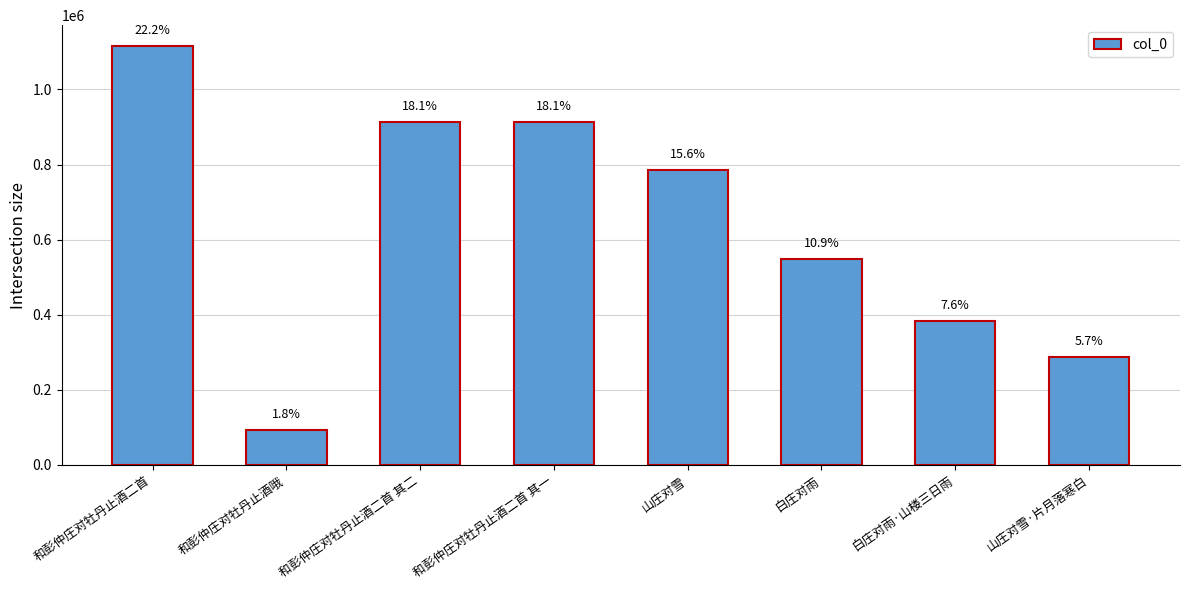

How many bars are there in total?

8